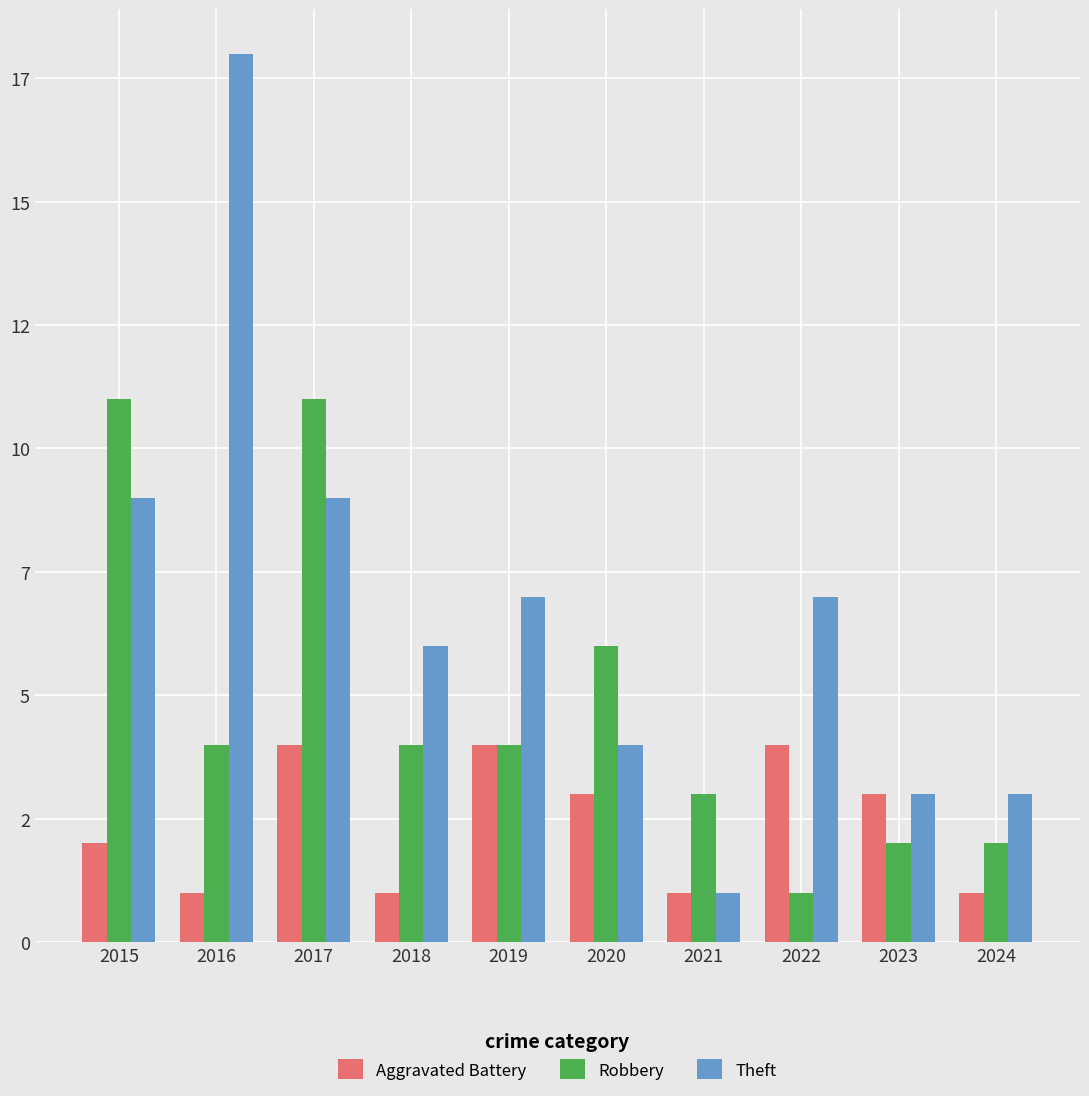

What is the value of the Aggravated Battery bar at the 4th from the left?

1